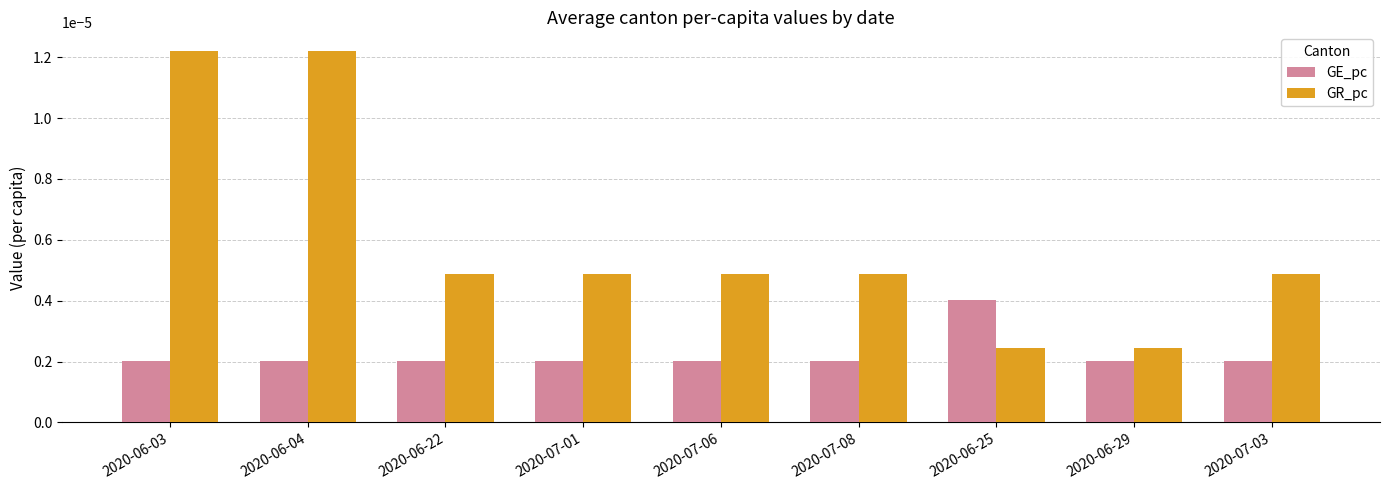

At 2020-06-04, list the series in order from largest to smallest.

GR_pc, GE_pc